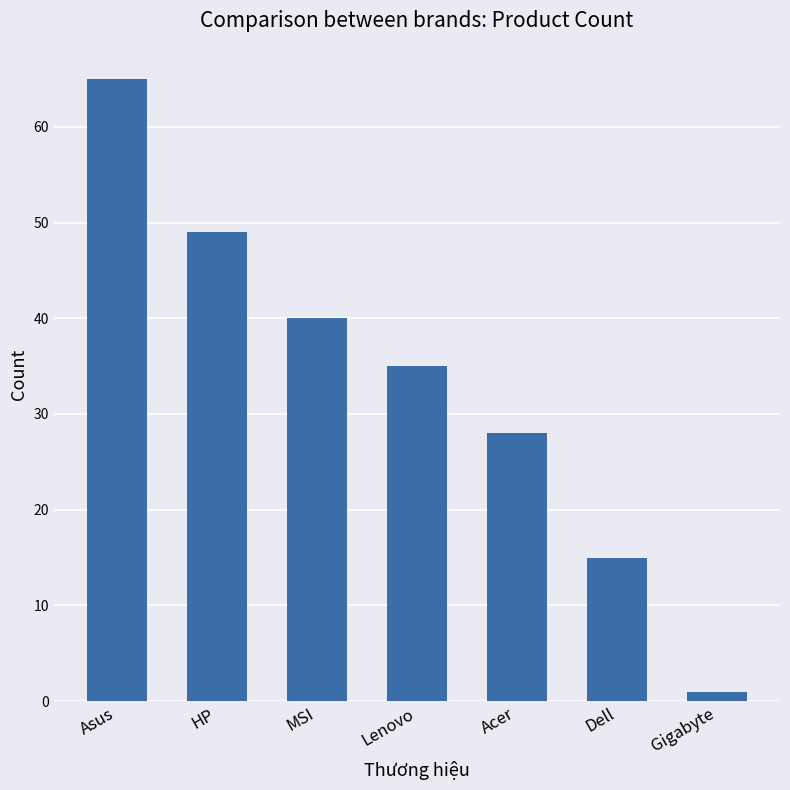

What position from the left is Asus?

1